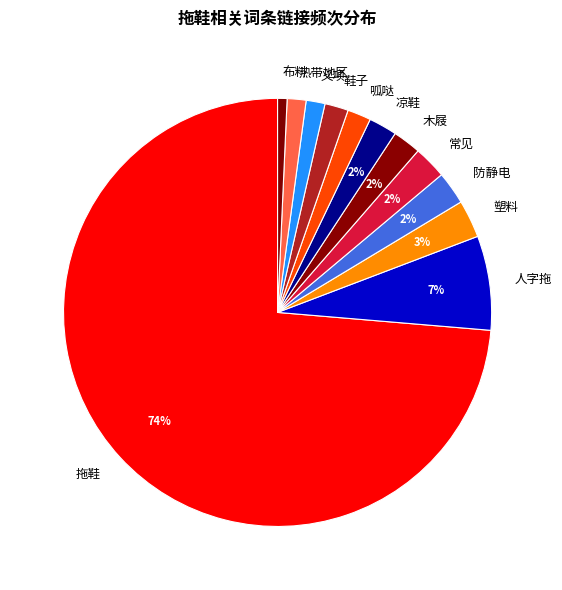

To the nearest percent, what is the average slice percentage?

8%